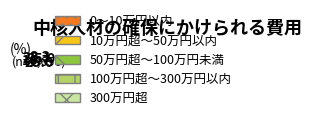

Is there a majority slice in this chart?

No